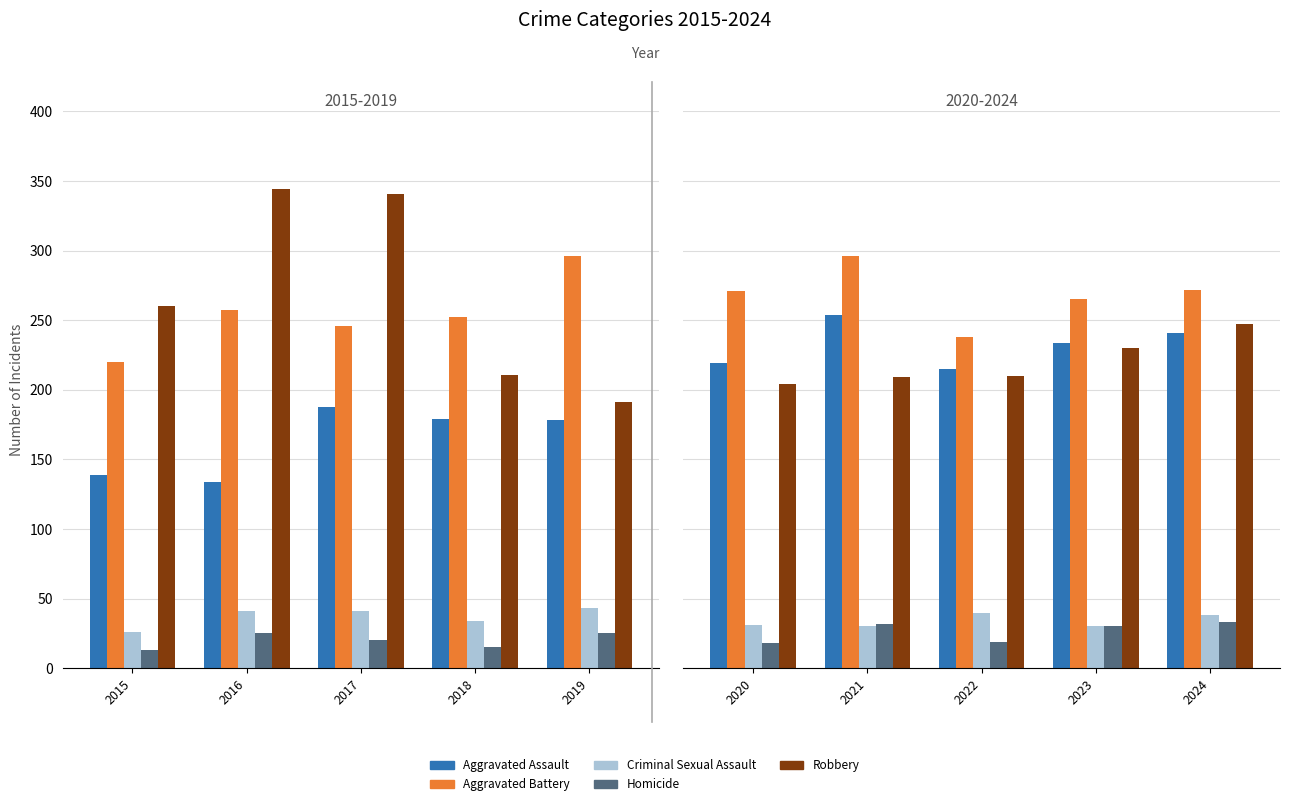

What are all the series names shown in the legend?

Aggravated Assault, Aggravated Battery, Criminal Sexual Assault, Homicide, Robbery